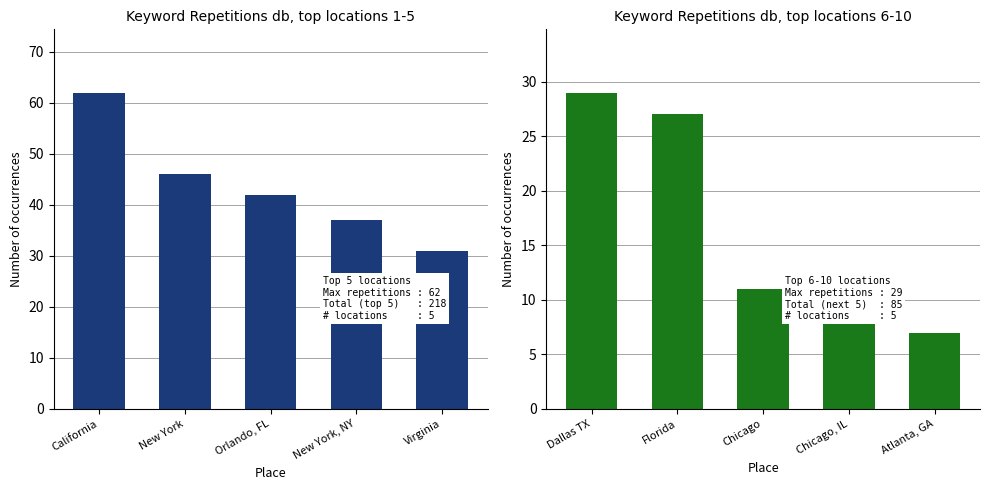

What is the difference between the maximum and minimum values in the Keyword Repetitions (next 5) series?

22